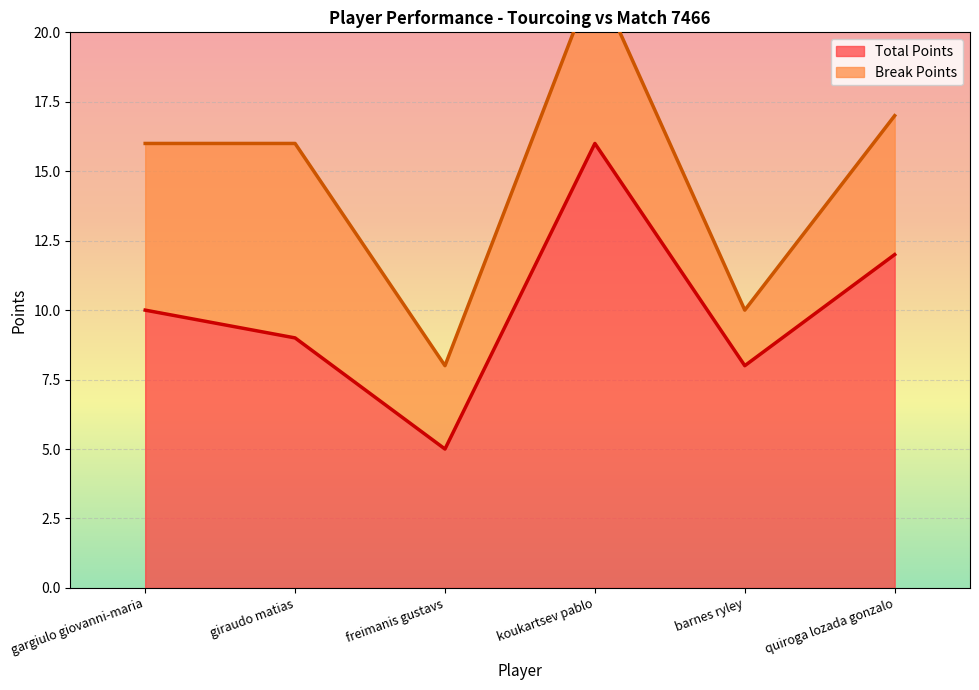

Between gargiulo giovanni-maria and quiroga lozada gonzalo, which is larger?

quiroga lozada gonzalo